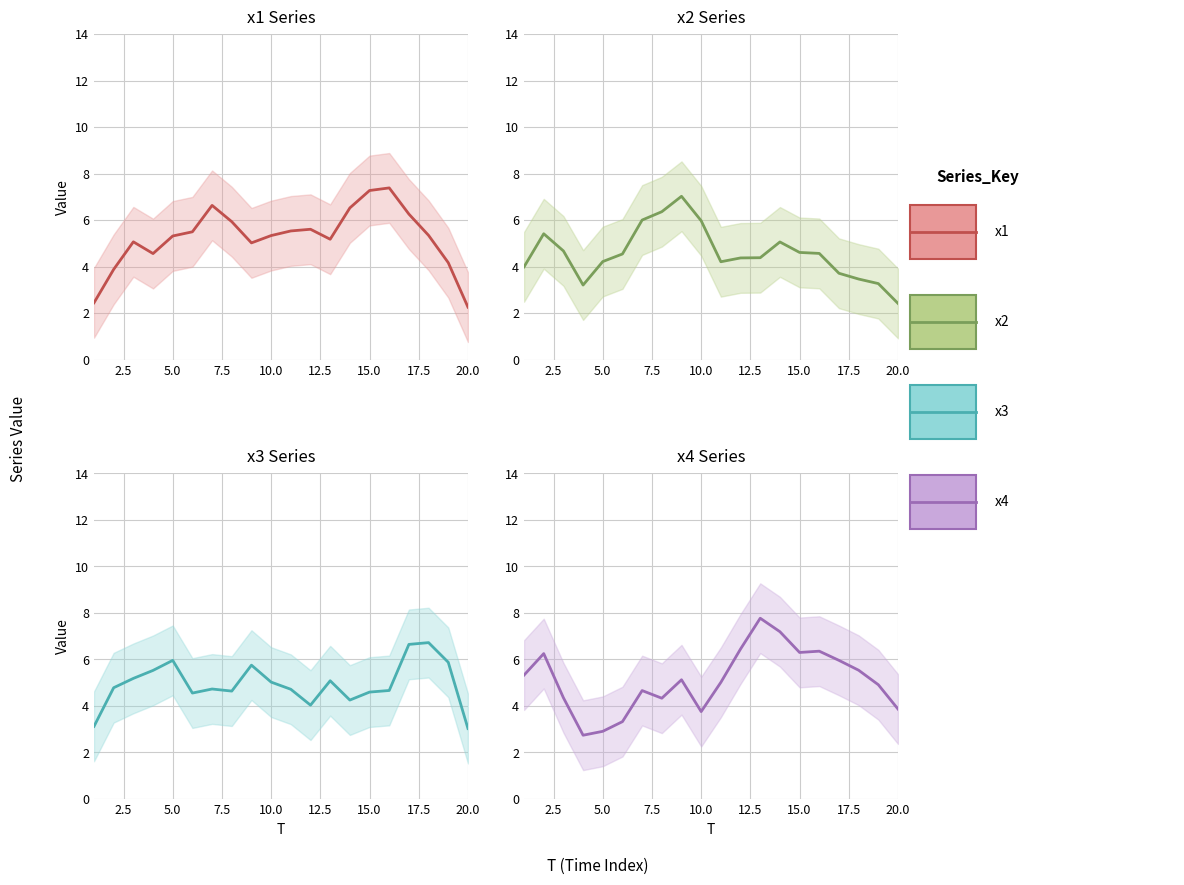

Which series has the largest range (max minus min)?

x1